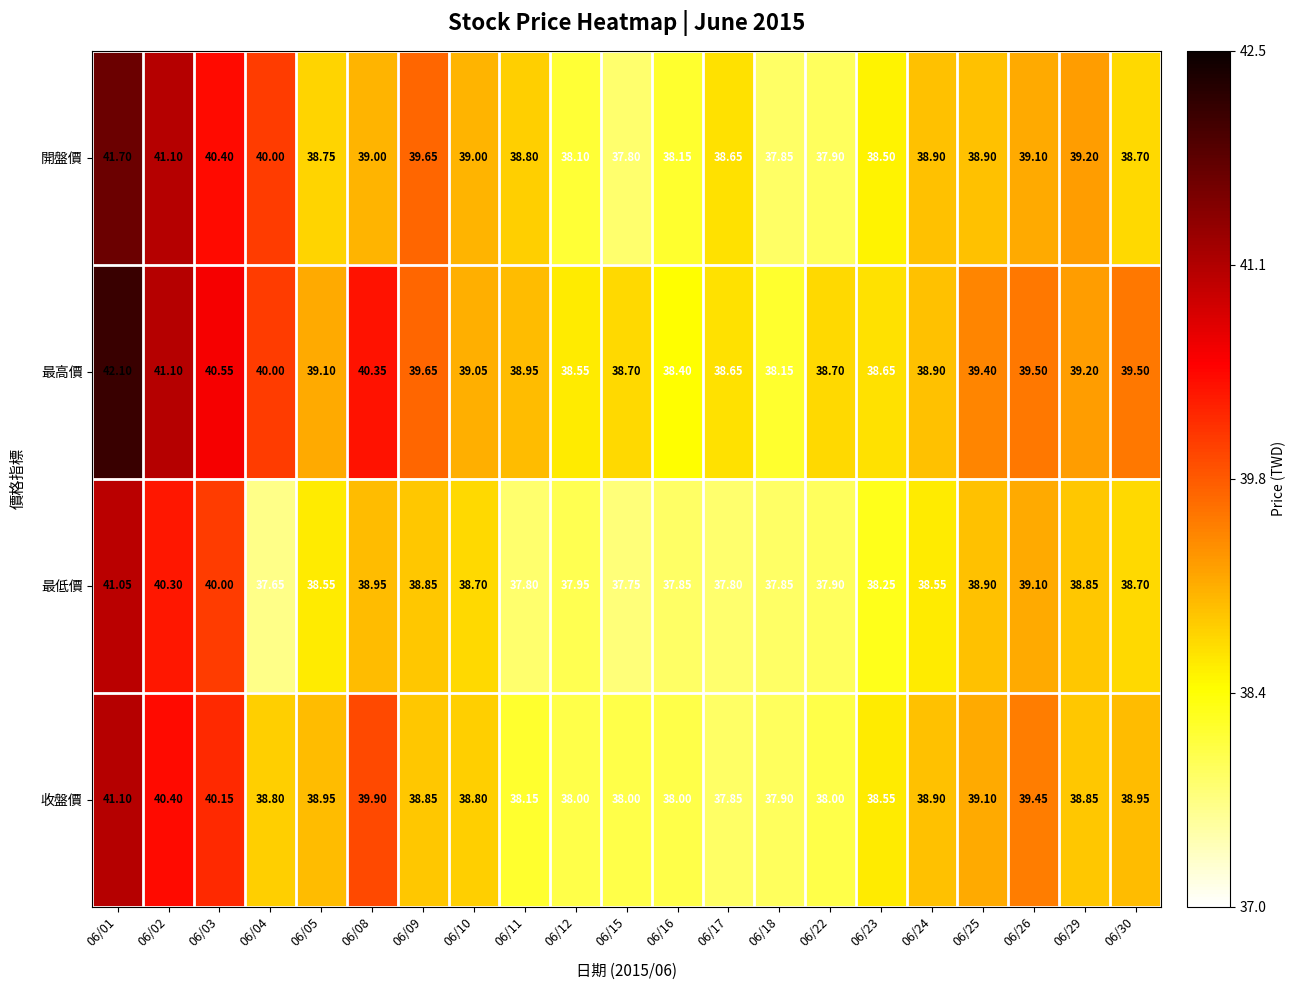

How many categories are shown in the chart?

21